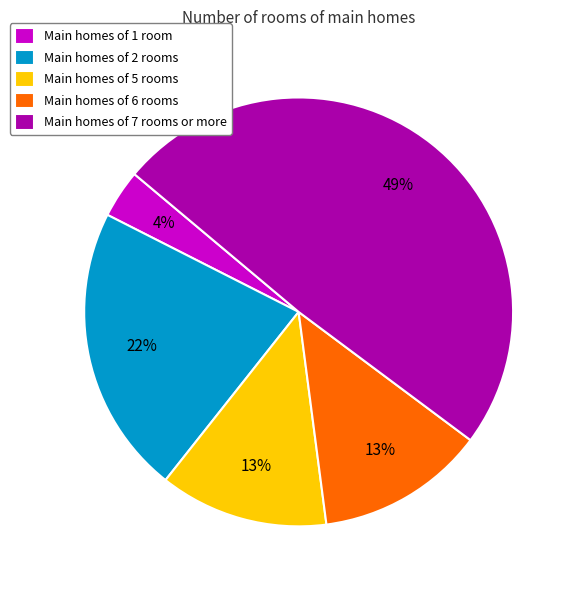

To the nearest percent, what is the difference between the Main homes of 1 room and Main homes of 6 rooms slice percentages?

9%